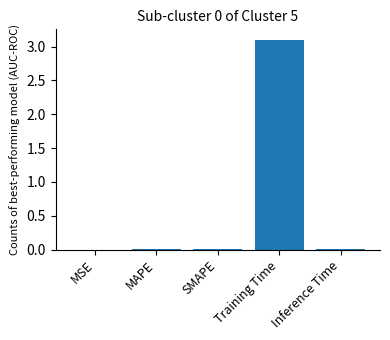

Between SMAPE and Training Time, which is larger?

Training Time